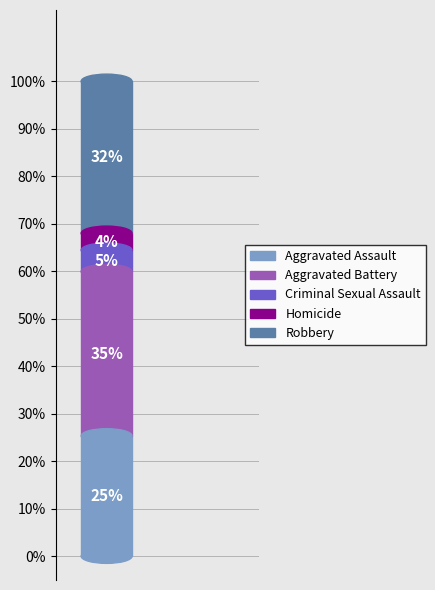

How many slices are in this pie chart?

5